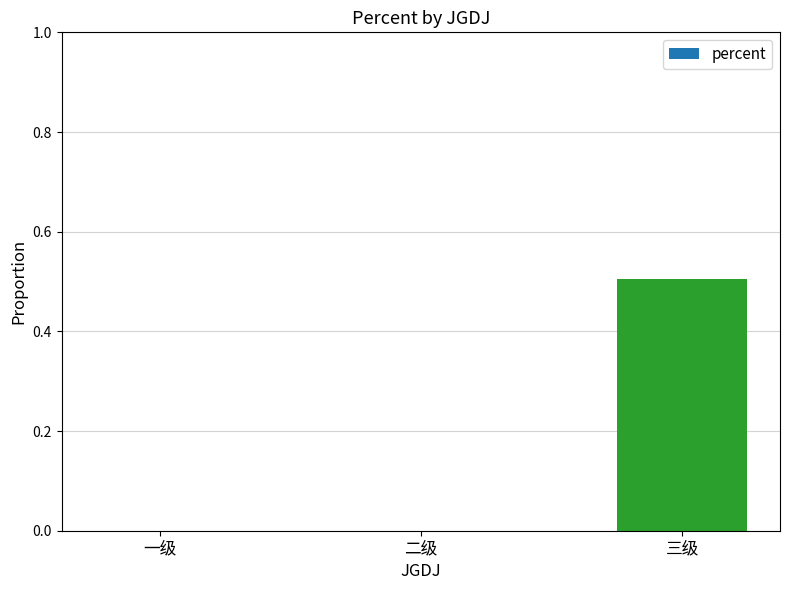

What is the maximum value shown in the chart?

0.5